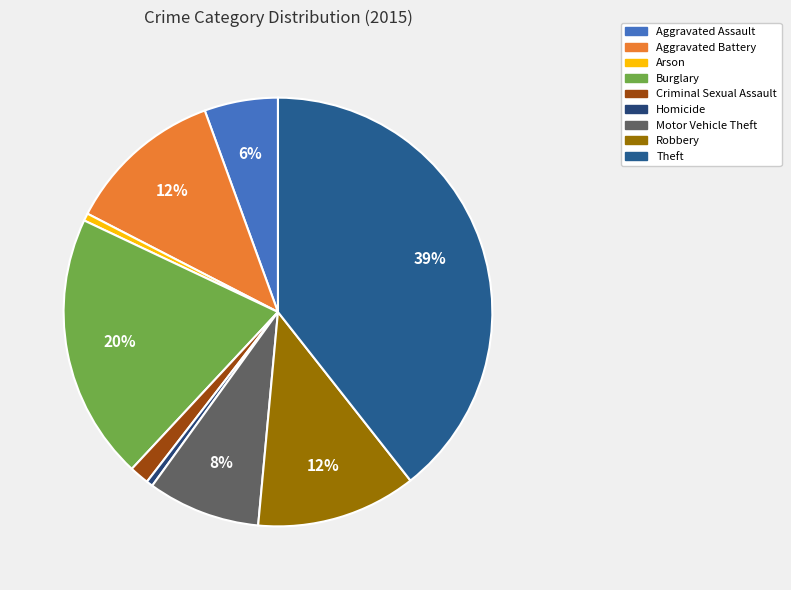

Count the number of slices in the pie.

9